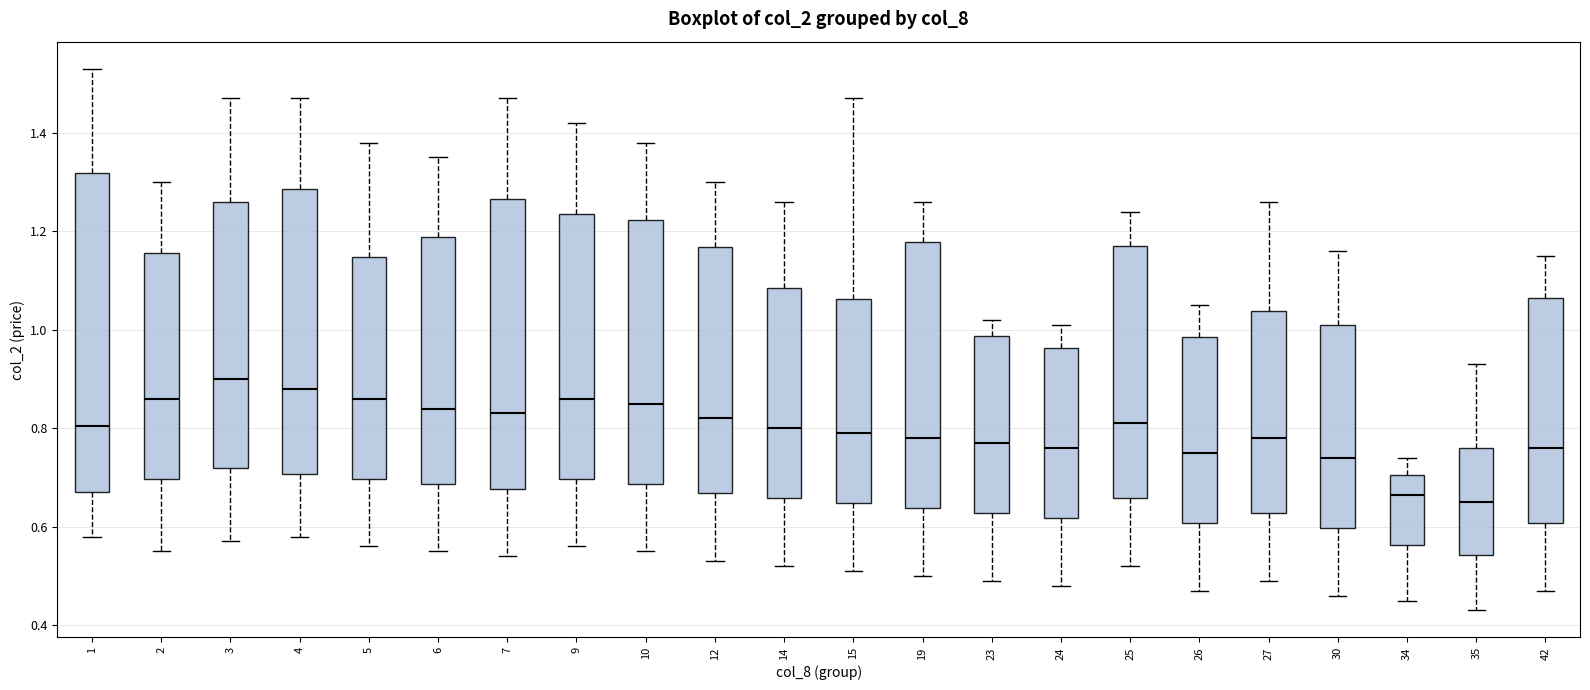

Where does the lower whisker of the box at x = 15 end on the y-axis? The values are not printed on the chart, so give them approximately, as read against the axis.

0.52